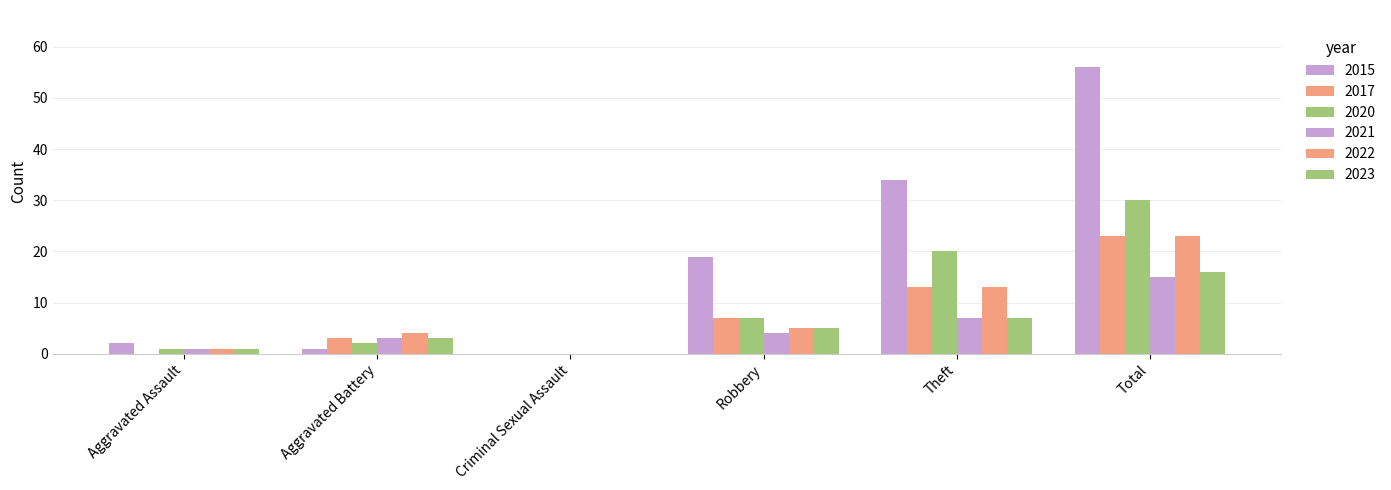

What is the label of the 1st bar from the right?

Total